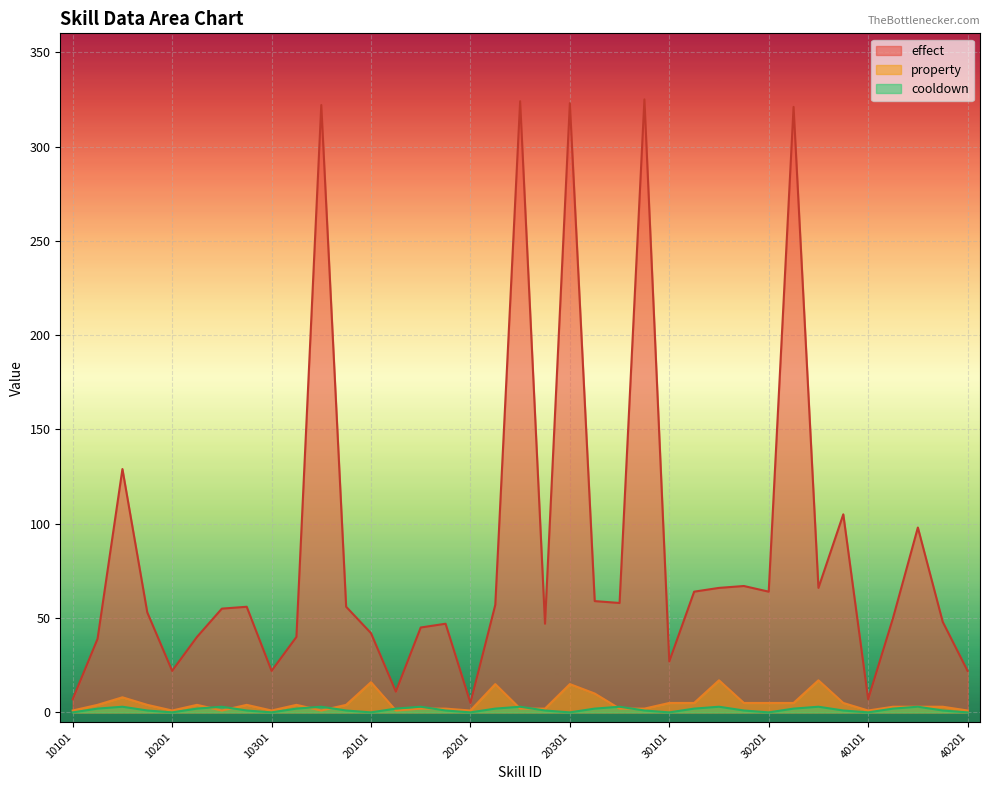

What are all the series names shown in the legend?

effect, property, cooldown